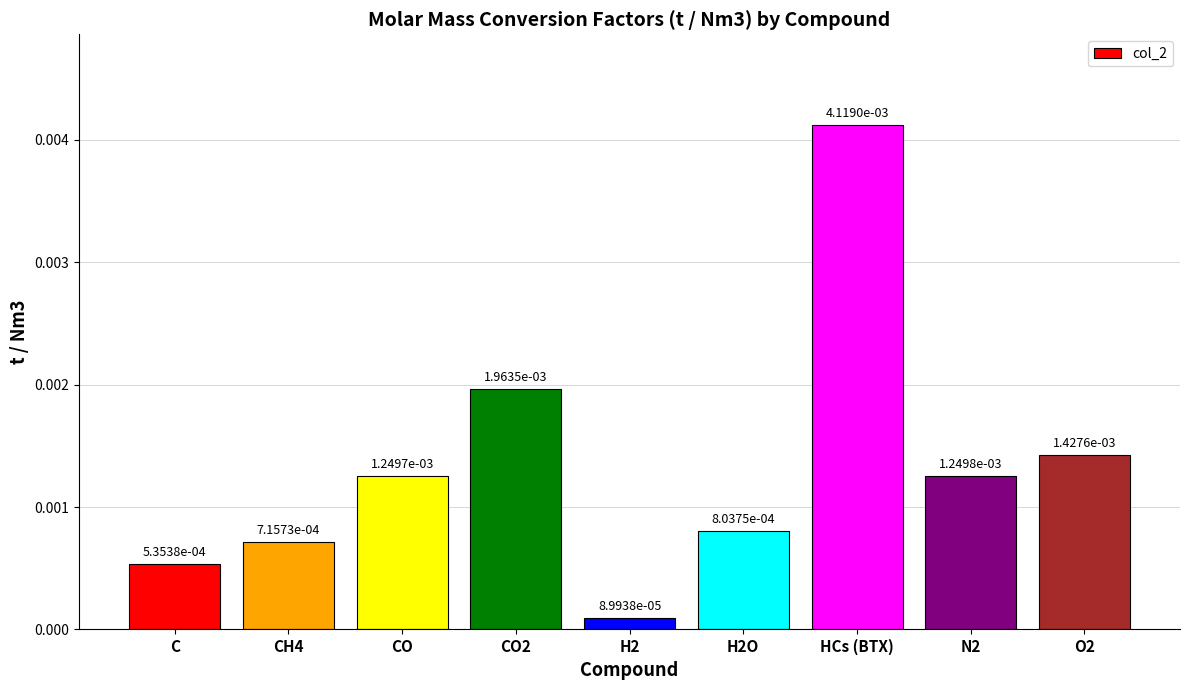

What is the label of the 4th bar from the right?

H2O